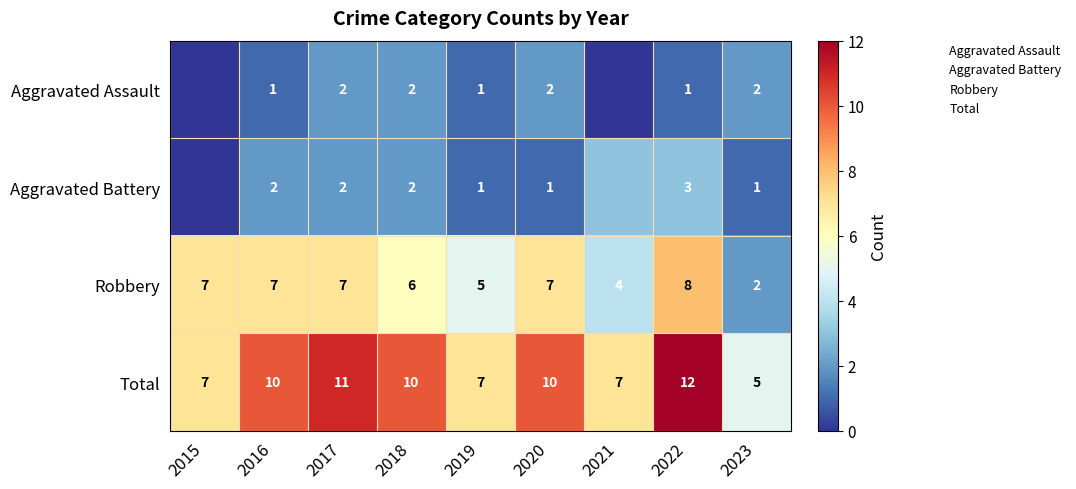

What is the sum of the Aggravated Assault values at 2016 and 2023?

3